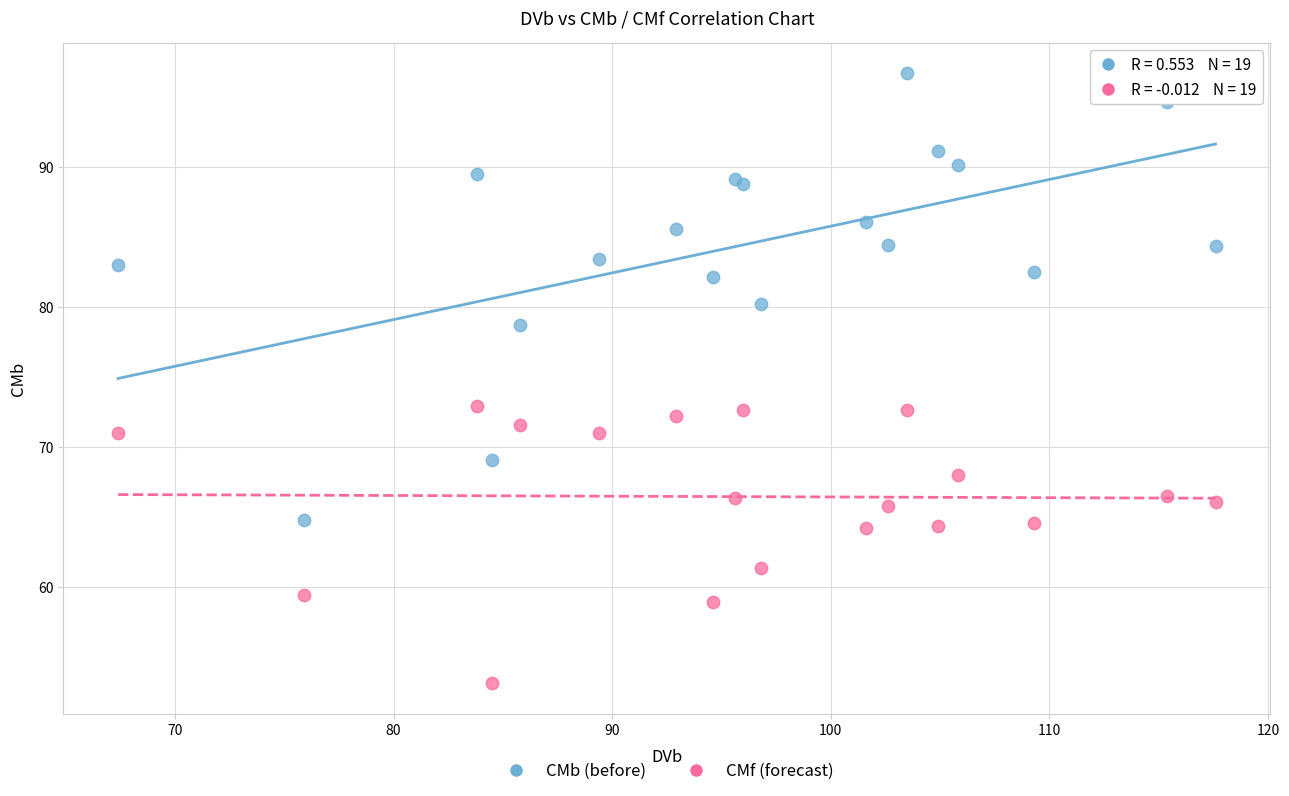

Which series has the widest spread of Y values?

CMb (before)